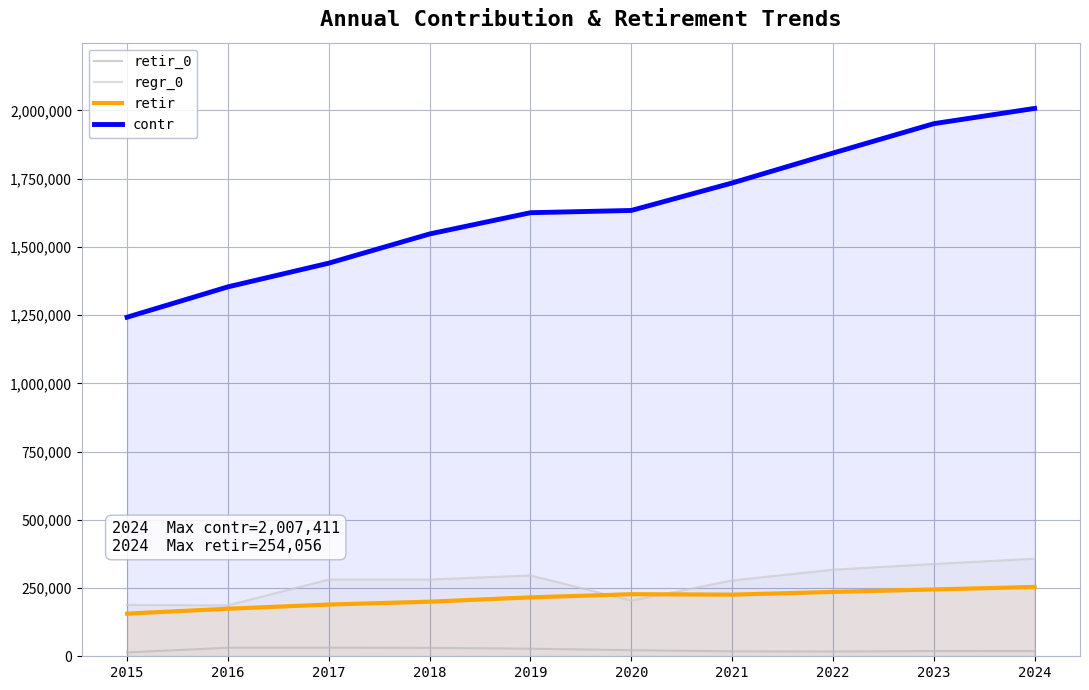

Is it true that regr_0 equals 521933 at 2023?

False